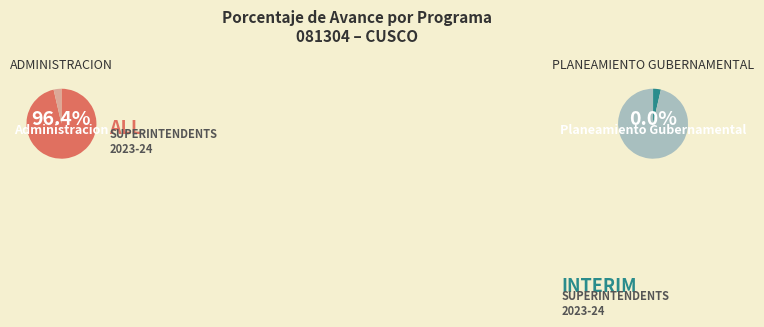

Which category has the biggest portion of the pie?

003: ADMINISTRACION